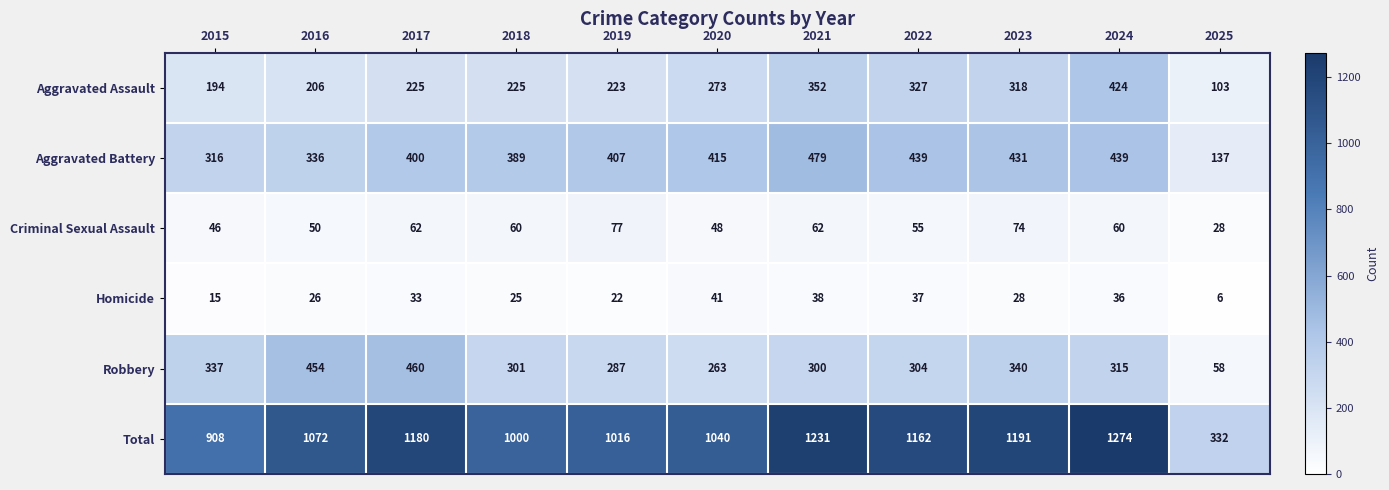

What is the difference between the maximum and minimum values in the Criminal Sexual Assault series?

49